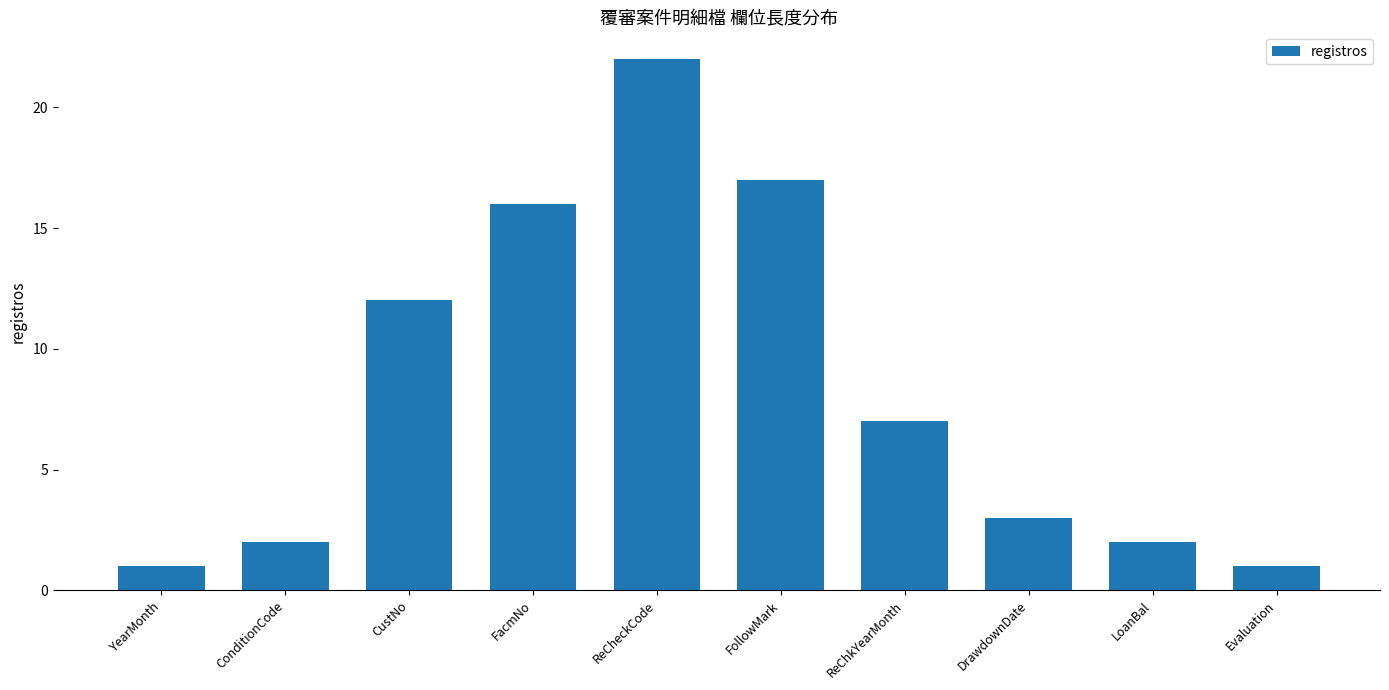

What is the greatest value displayed?

22